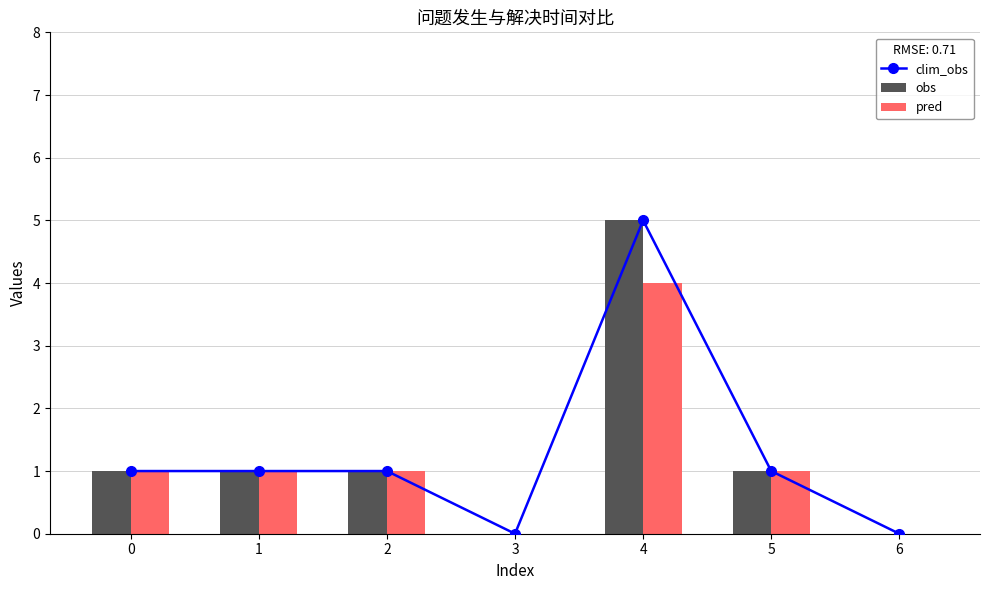

Reading left to right, what are all the values shown in this chart?

clim_obs: 1	1	1	0	5	1	0
obs: 1	1	1	0	5	1	0
pred: 1	1	1	0	4	1	0